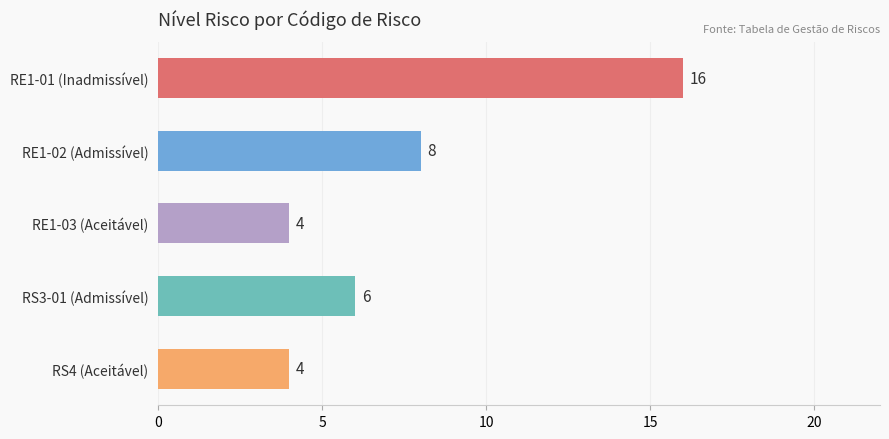

What is the difference between the maximum and minimum values?

12